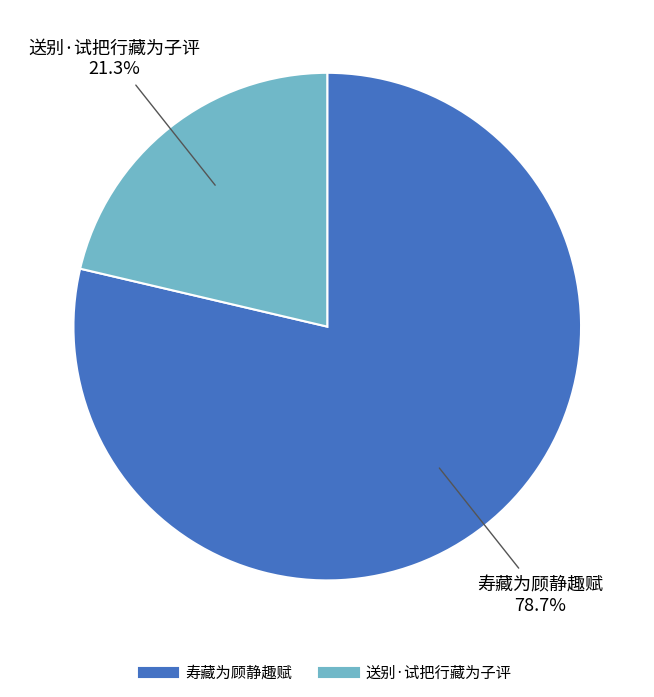

What is the smallest slice in the pie chart?

送别·试把行藏为子评